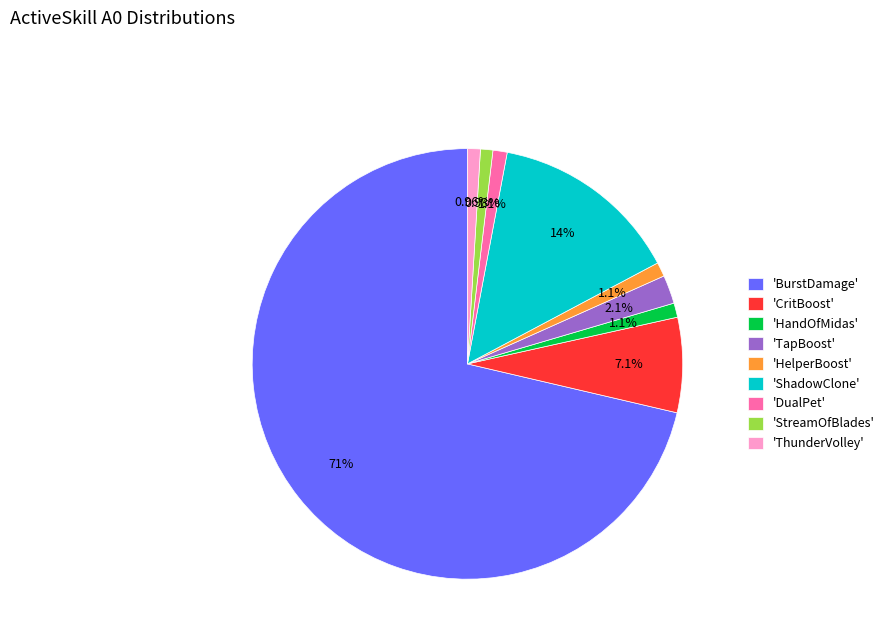

What is the largest slice in the pie chart?

'BurstDamage'